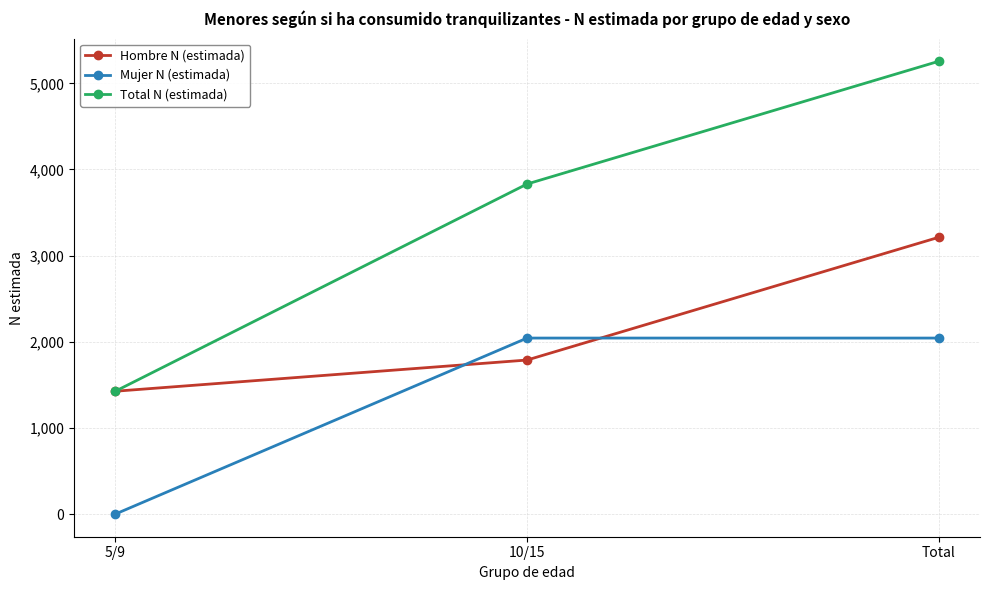

Is it true that Mujer N (estimada) equals 2693 at Total?

False